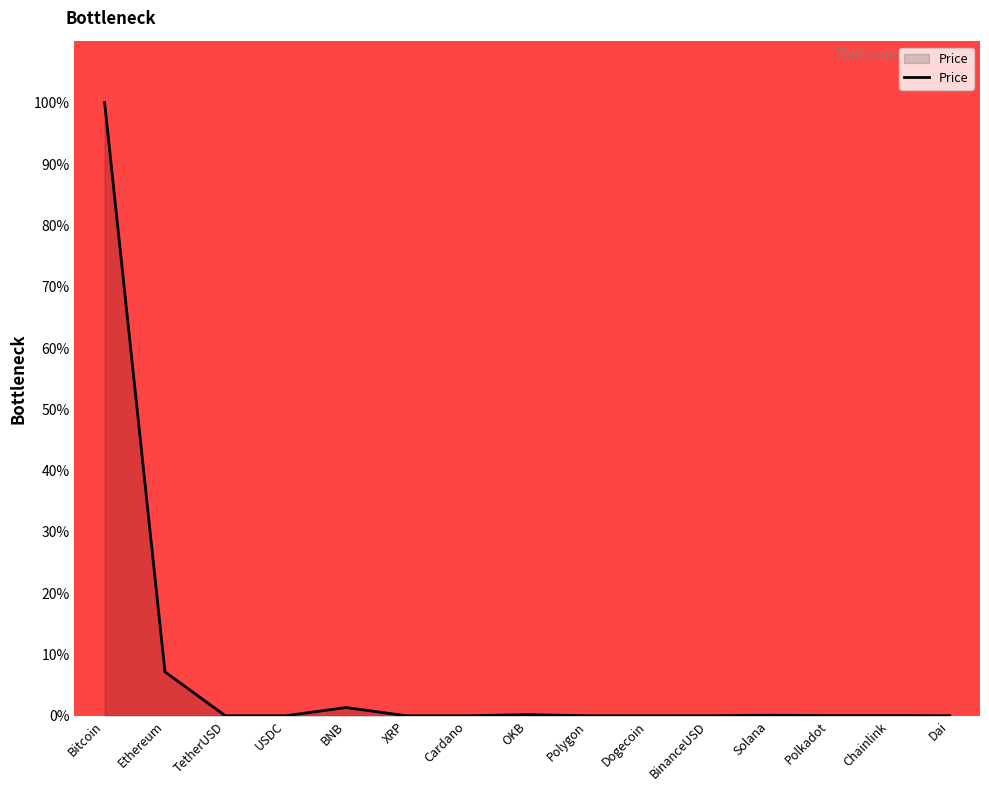

What is the maximum value shown in the chart?

100.0